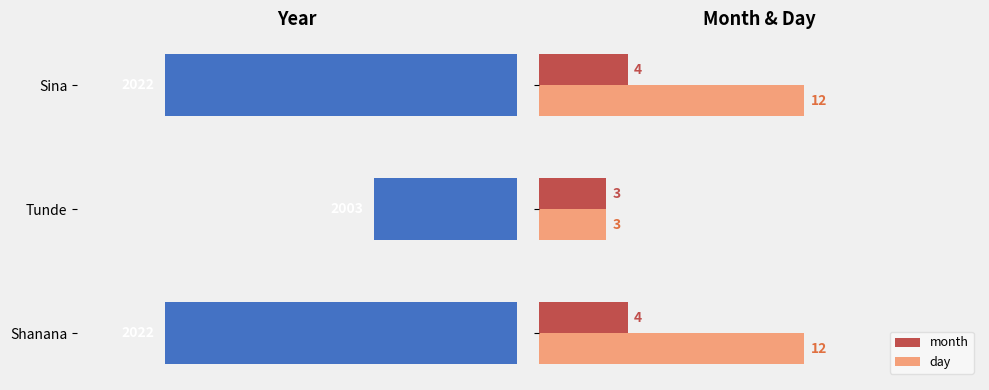

True or false: month has a value of 4 at Shanana.

True